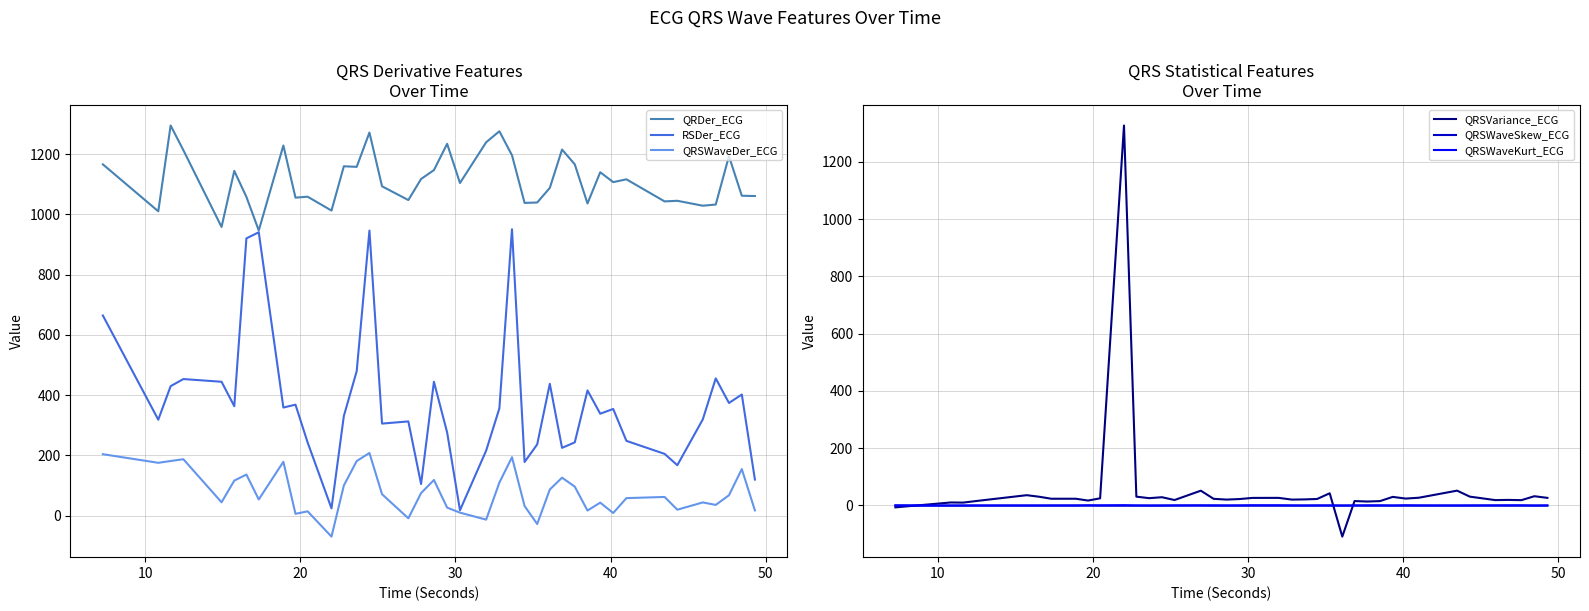

True or false: QRSWaveDer_ECG and QRDer_ECG intersect in this chart.

False